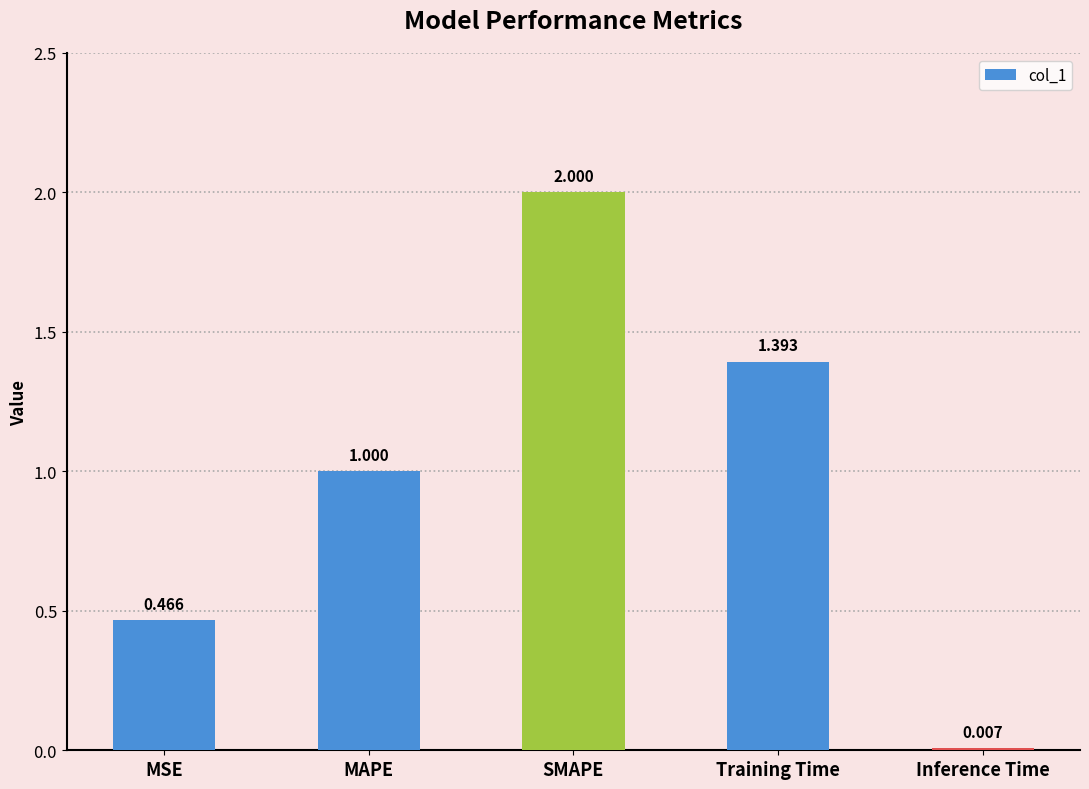

How many distinct data groups are displayed?

1